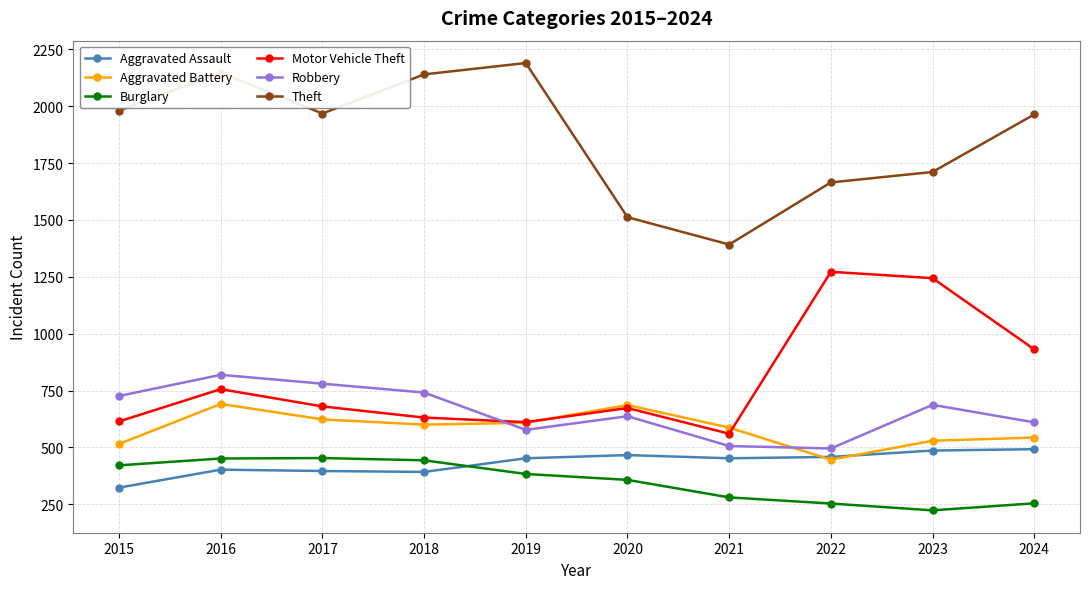

What is the value of the Burglary point at the 6th from the left?

357